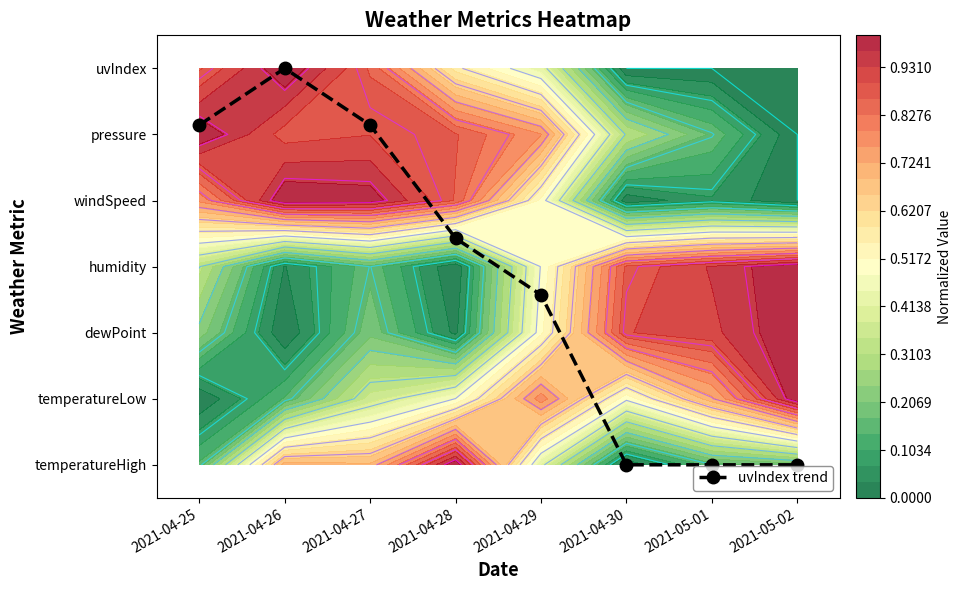

How many data points are less than 3?

4